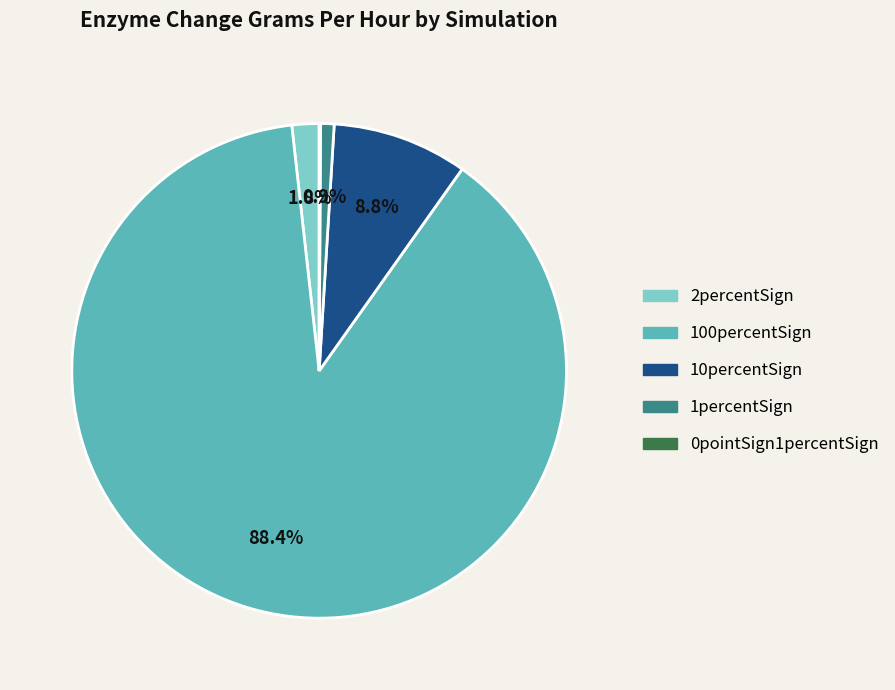

Does any single category account for the majority?

Yes